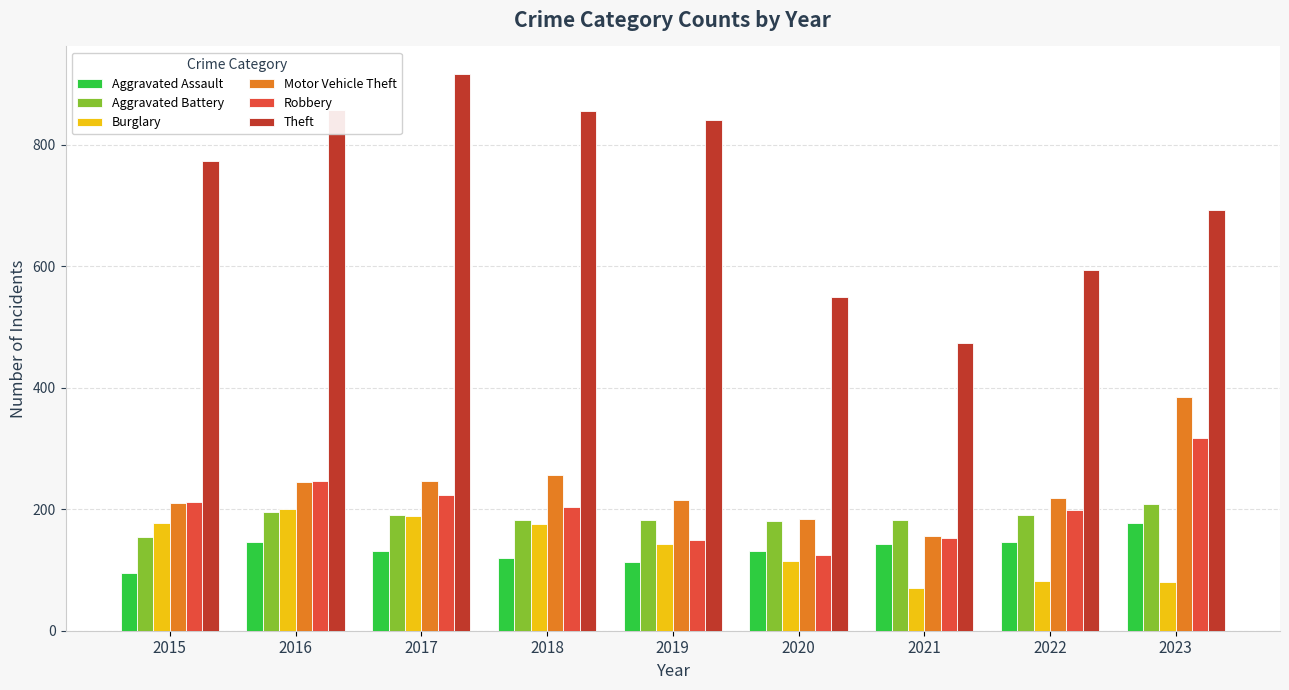

At which category does the chart reach its peak across all series?

2017